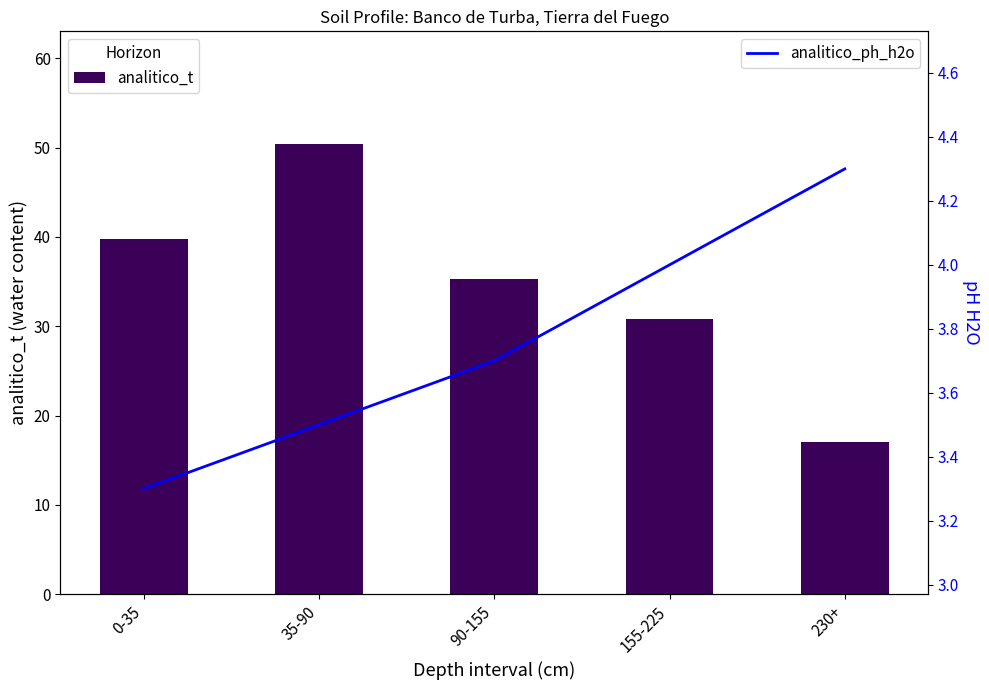

Which has a higher value, 90-155 or 230+?

90-155